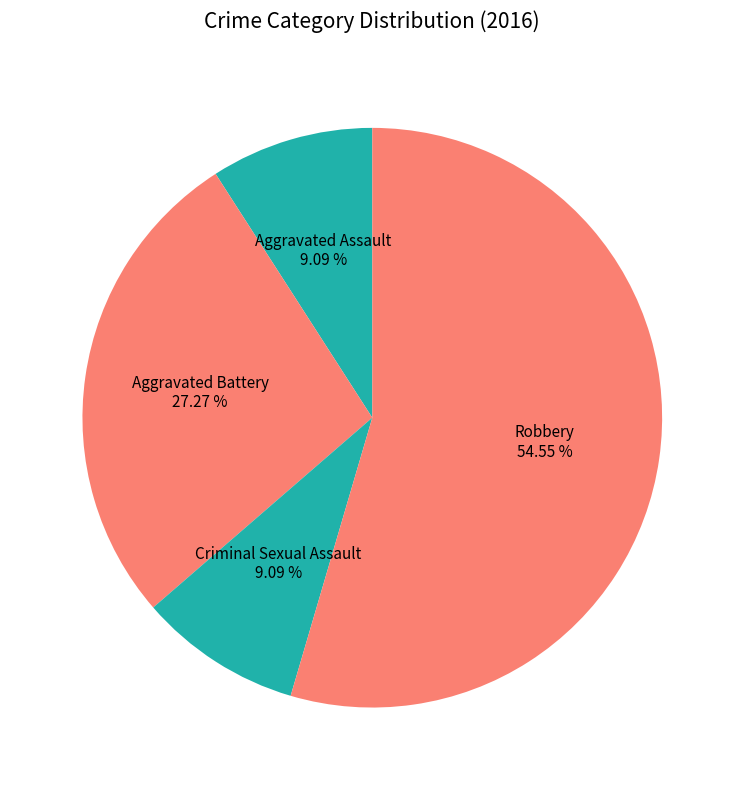

How many segments does this pie chart have?

4